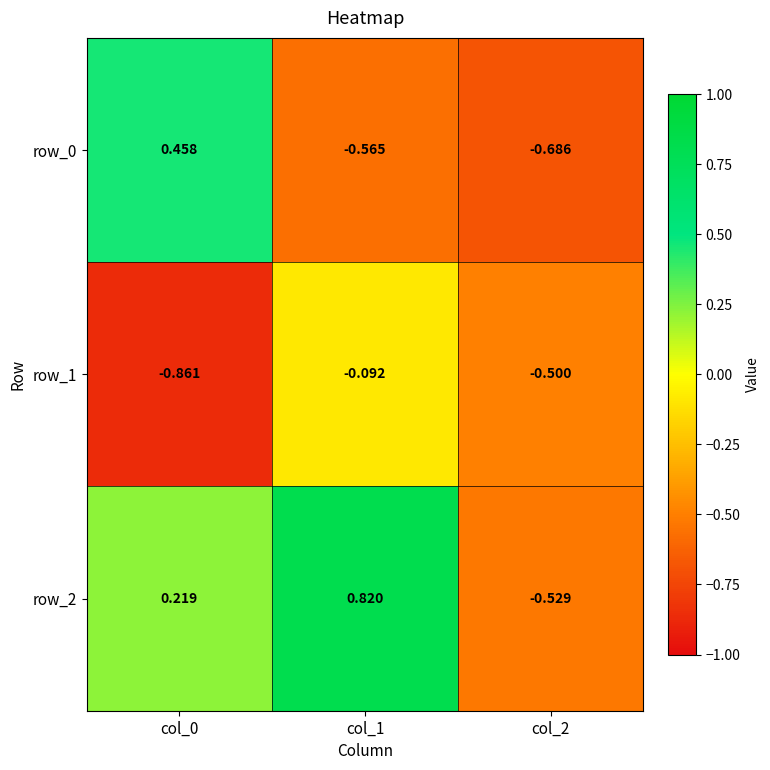

What is the sum of the row_2 values at col_2 and col_0?

-0.3